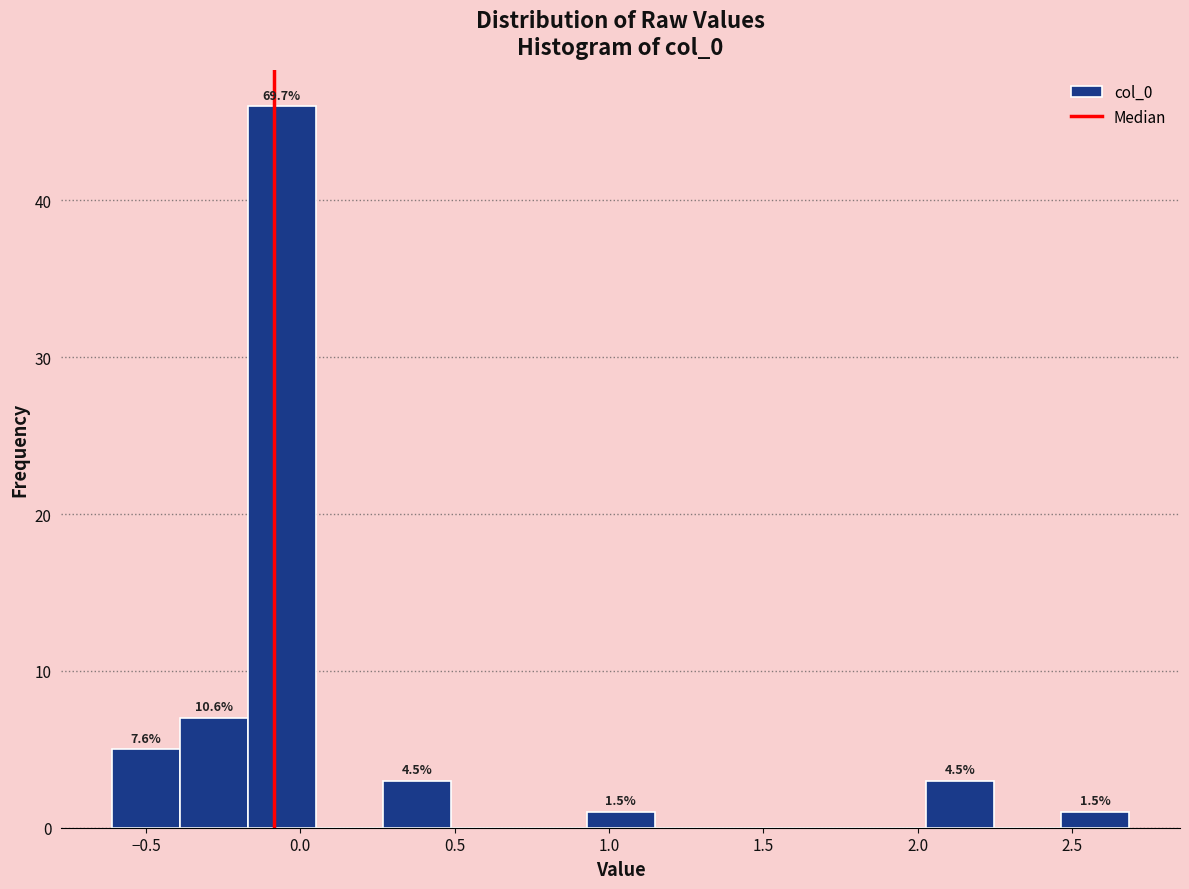

Which range on the x-axis has the tallest bar?

-0.15 to 0.05